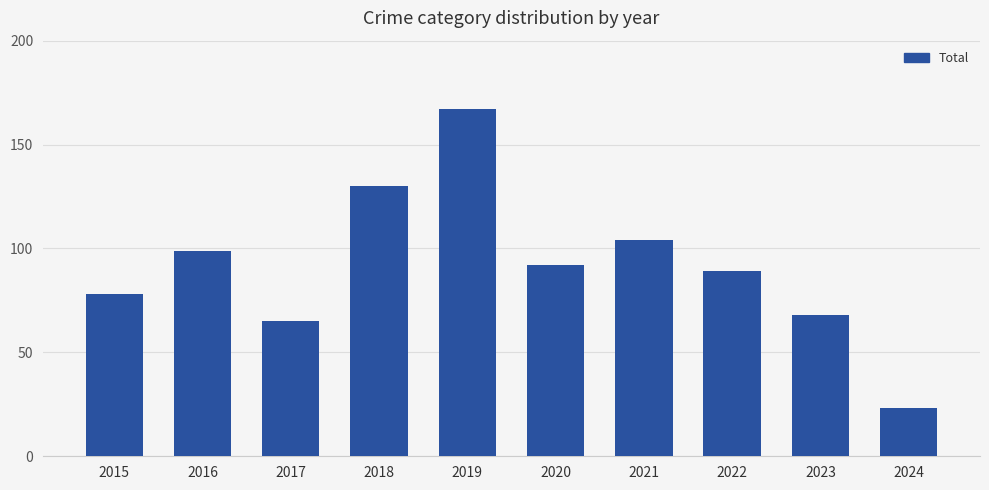

Does the chart contain any negative values?

No